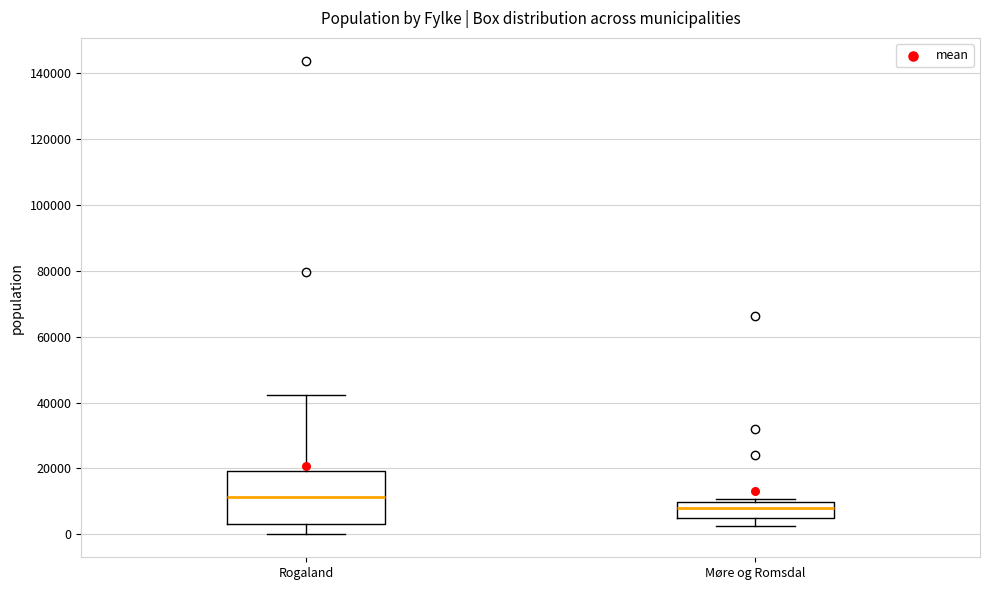

Comparing the boxes themselves (not the whiskers), which one is the tallest?

Rogaland